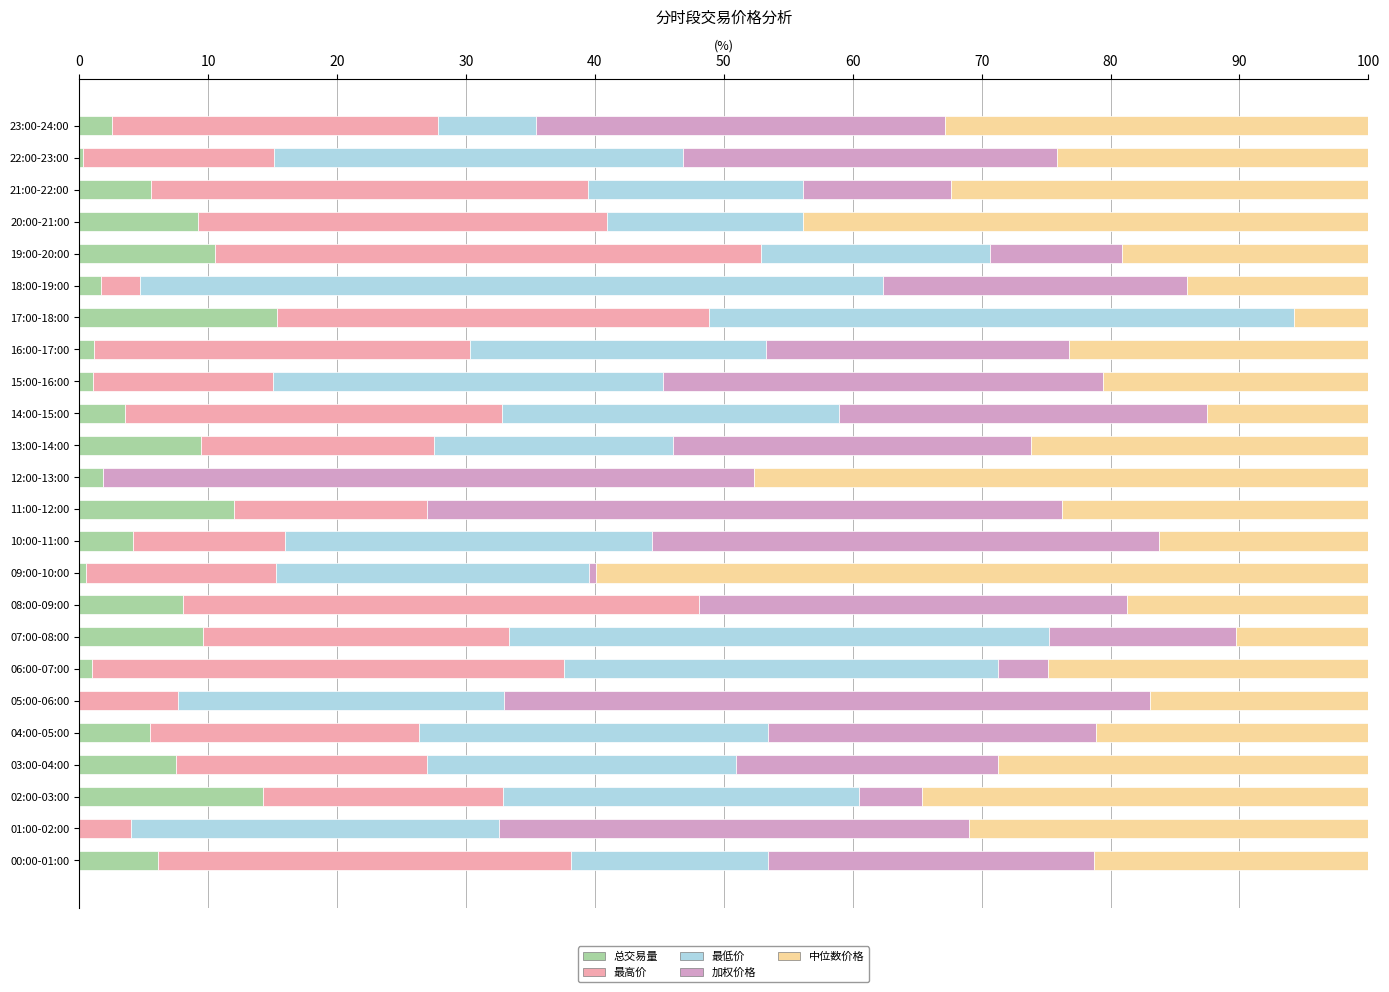

How many series are shown in this chart?

5